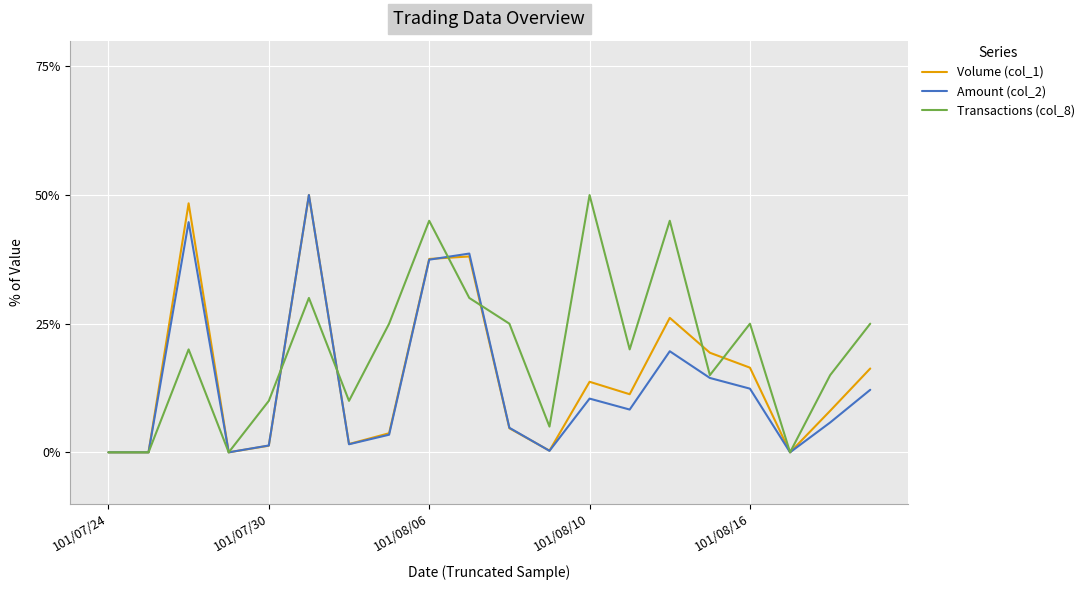

Which series has the largest total across all categories?

Transactions (col_8)